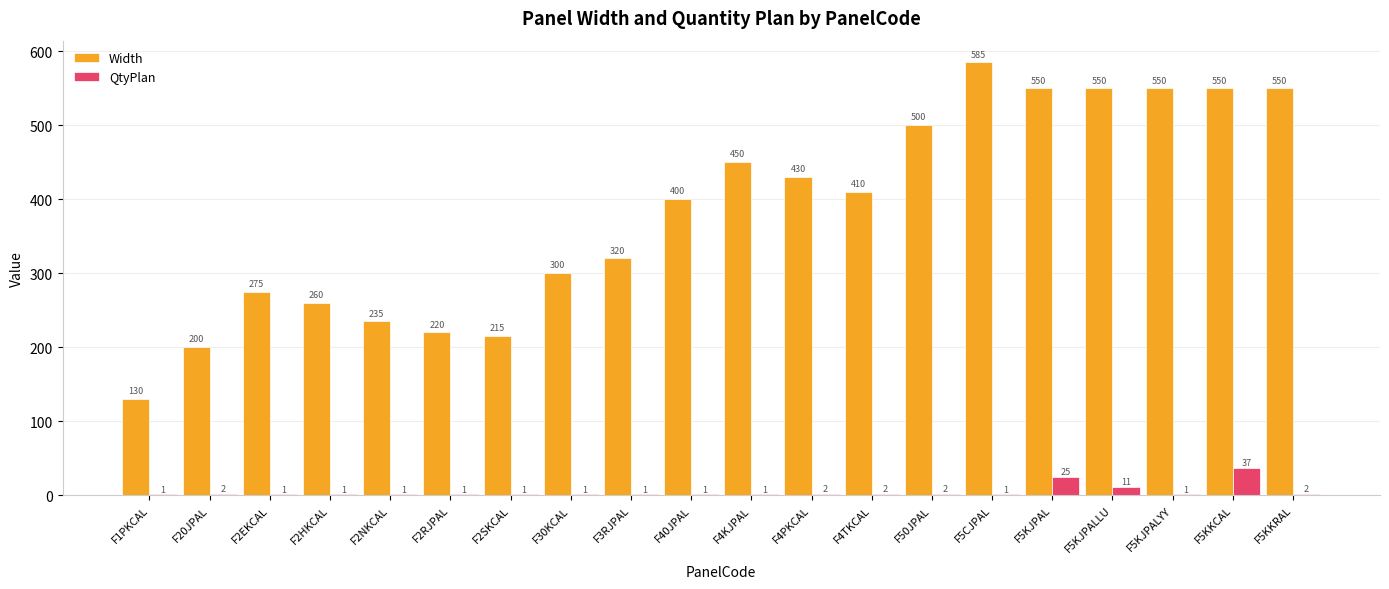

Between F1PKCAL and F5KJPAL, which series saw the biggest shift?

Width